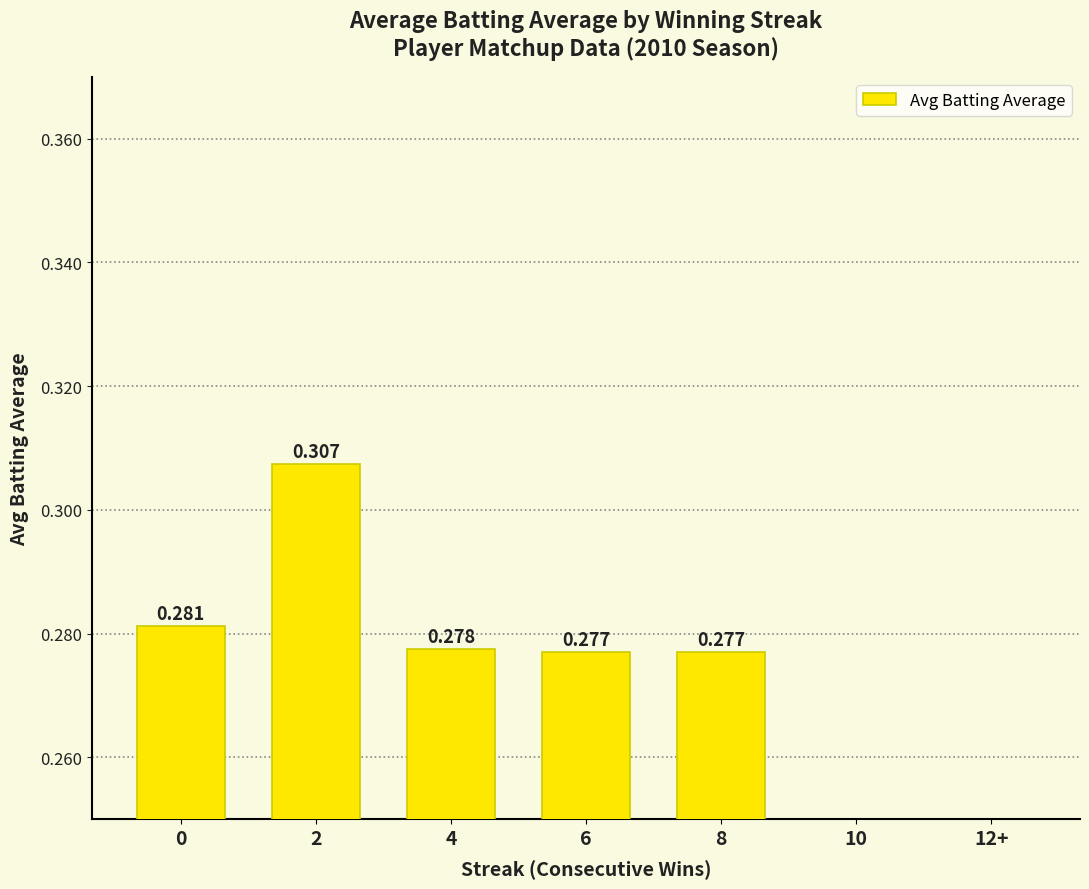

What is the label of the 3rd bar from the left?

4